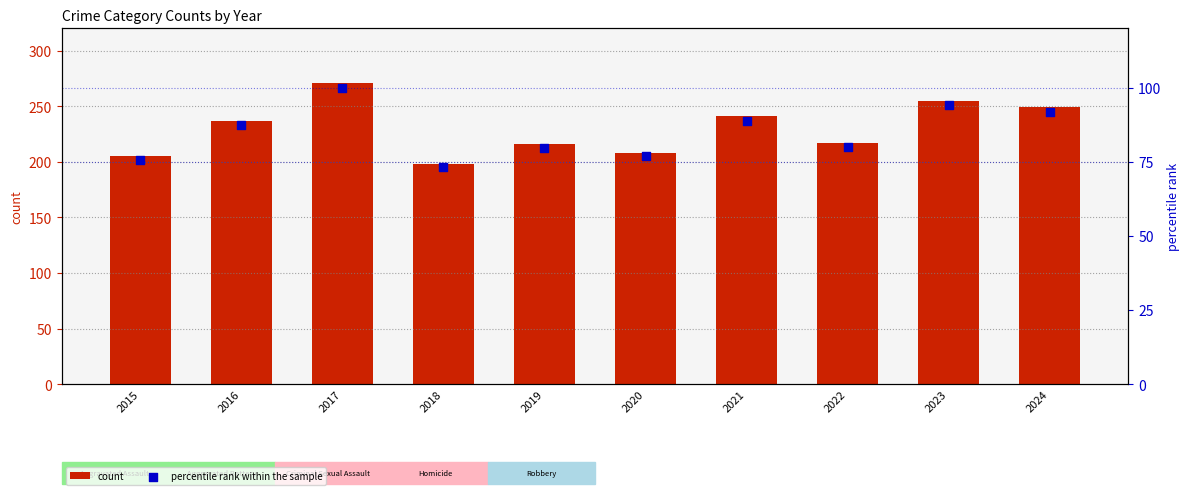

At which category is the sum across all series the highest?

2017